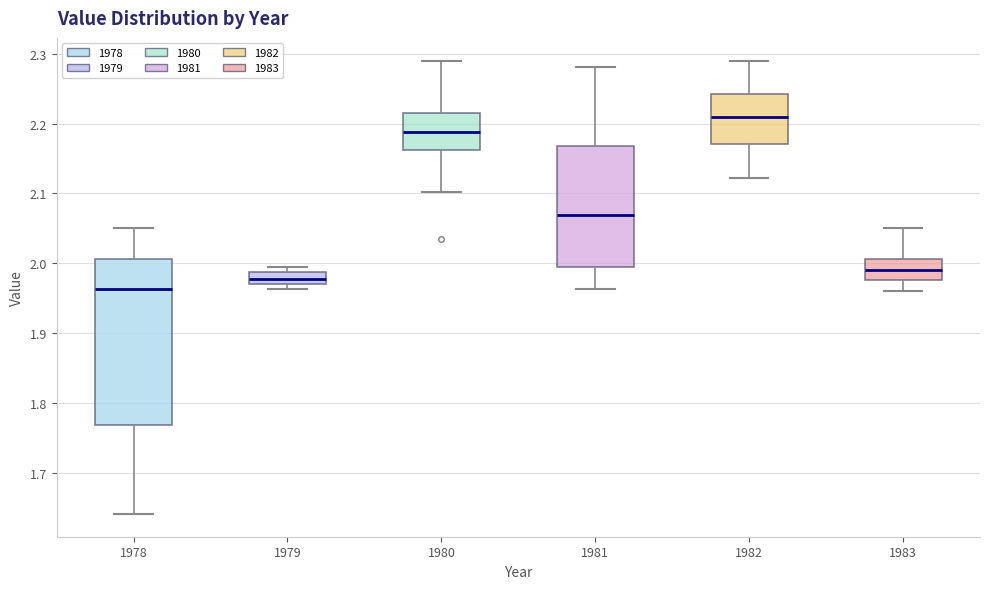

Comparing the boxes themselves (not the whiskers), which one is the tallest?

1978